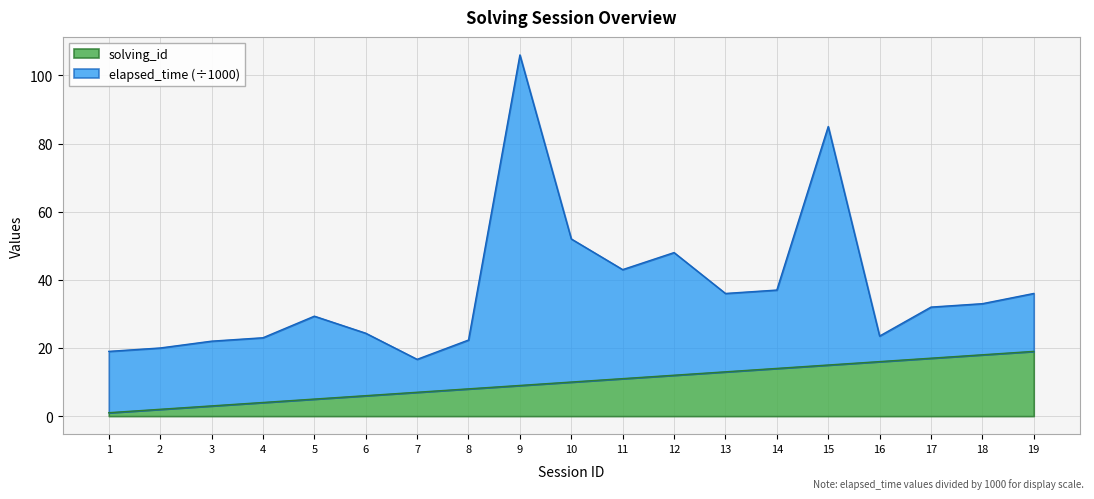

What is the difference between the values at 17 and 18?

1